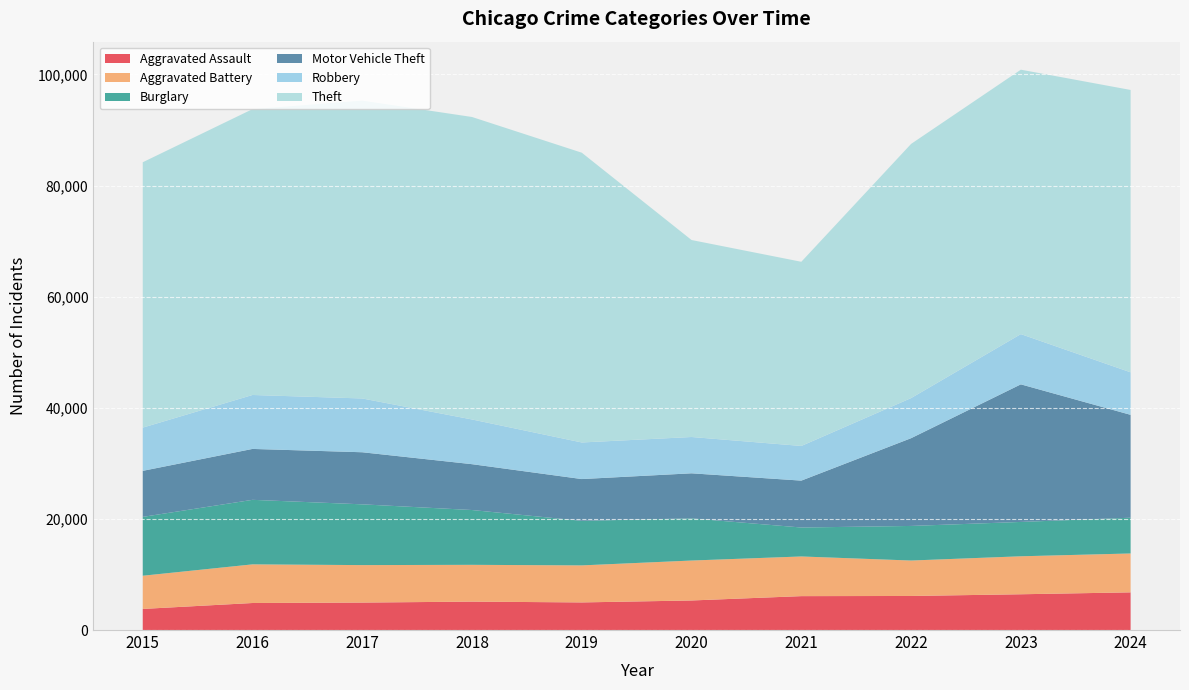

Reading left to right, transcribe all the data shown in this chart.

Aggravated Assault: 2015=3796	2016=4863	2017=4942	2018=5112	2019=4969	2020=5319	2021=6101	2022=6129	2023=6437	2024=6780
Aggravated Battery: 2015=5975	2016=6956	2017=6743	2018=6622	2019=6663	2020=7188	2021=7138	2022=6380	2023=6835	2024=6998
Burglary: 2015=10590	2016=11612	2017=10935	2018=9863	2019=8019	2020=7590	2021=5210	2022=6223	2023=6181	2024=6437
Motor Vehicle Theft: 2015=8287	2016=9163	2017=9374	2018=8251	2019=7519	2020=8108	2021=8441	2022=15793	2023=24763	2024=18513
Robbery: 2015=7780	2016=9708	2017=9680	2018=8048	2019=6585	2020=6535	2021=6238	2022=7219	2023=9042	2024=7652
Theft: 2015=47756	2016=51443	2017=53607	2018=54435	2019=52148	2020=35450	2021=33145	2022=45740	2023=47587	2024=50817